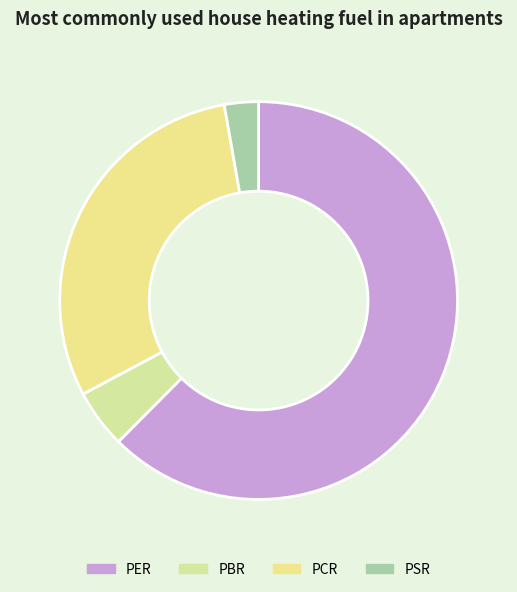

Rank the categories by value from highest to lowest.

PER, PCR, PBR, PSR